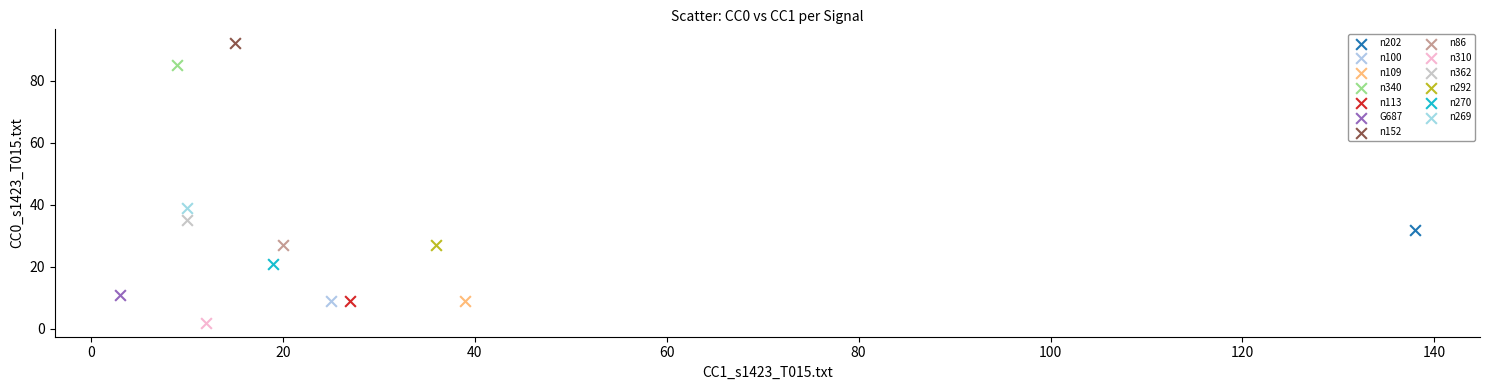

What are all the series names shown in the legend?

n202, n100, n109, n340, n113, G687, n152, n86, n310, n362, n292, n270, n269